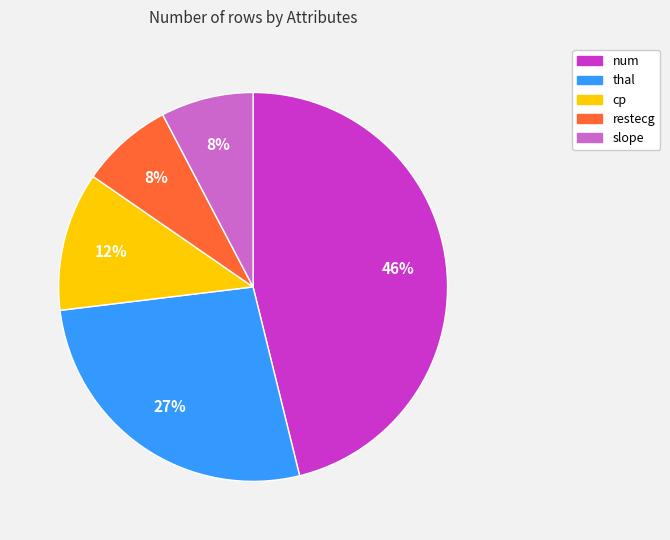

The num slice represents 58% of the pie. True or false?

False